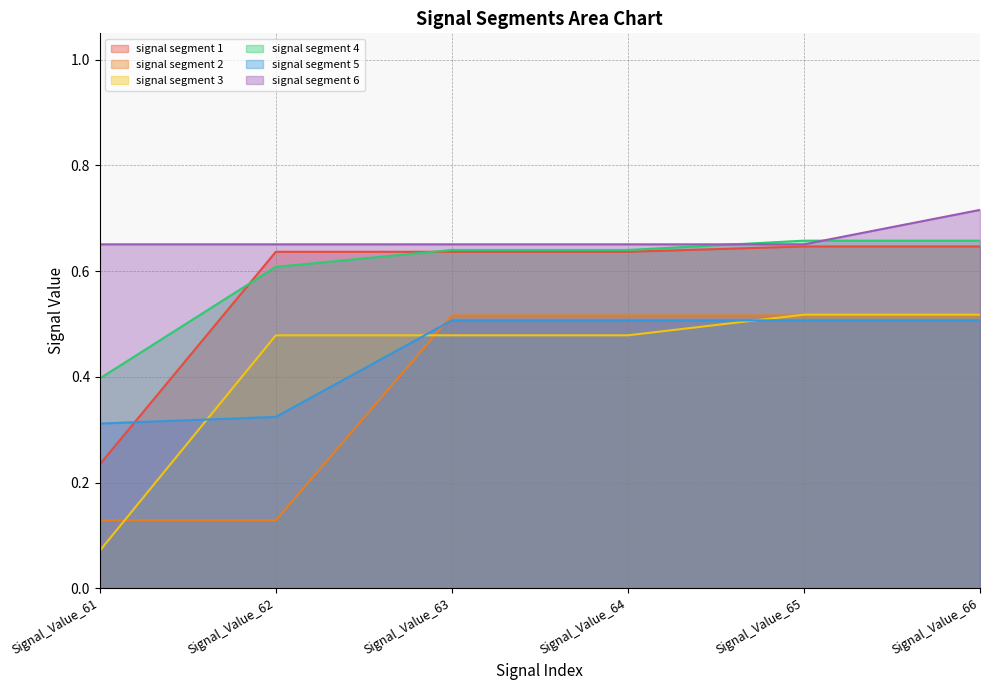

True or false: signal segment 6 and signal segment 2 intersect in this chart.

False